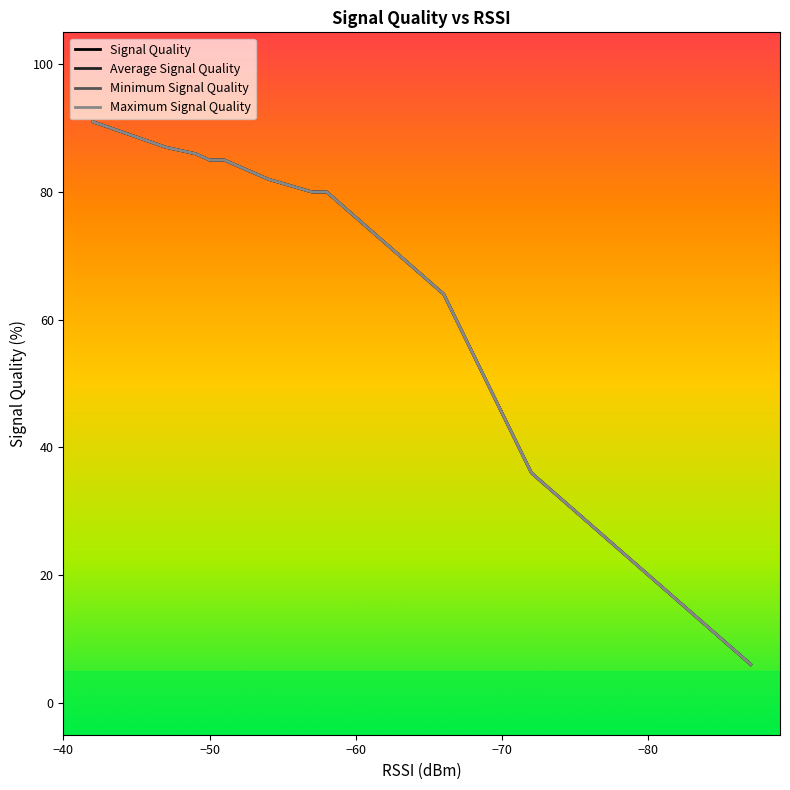

Is it true that Minimum Signal Quality equals 58 at −80?

False